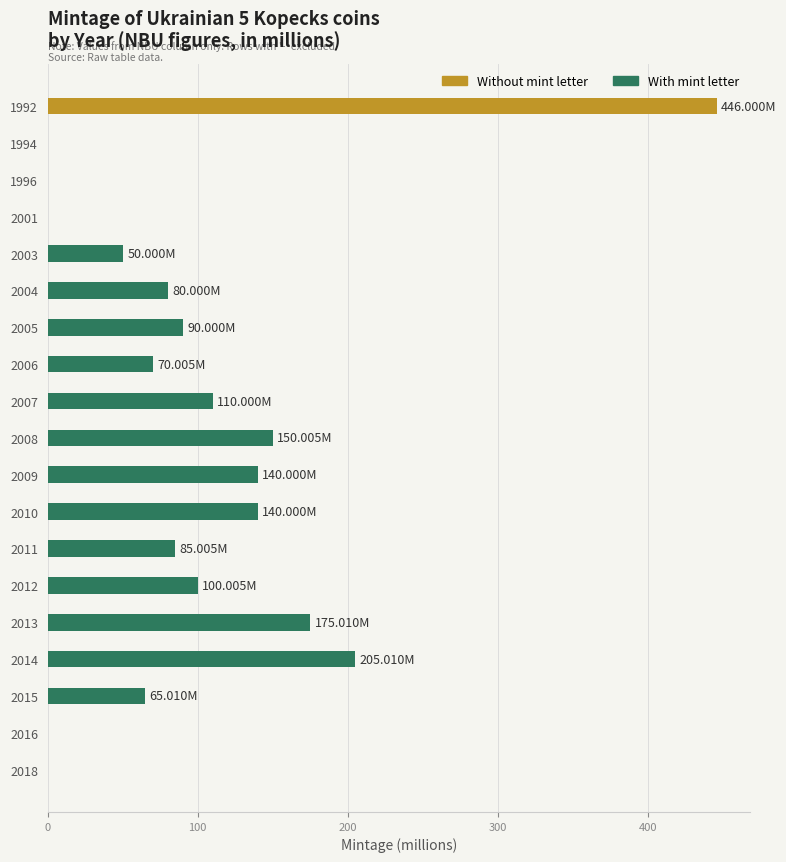

Does the chart contain stacked bars?

No